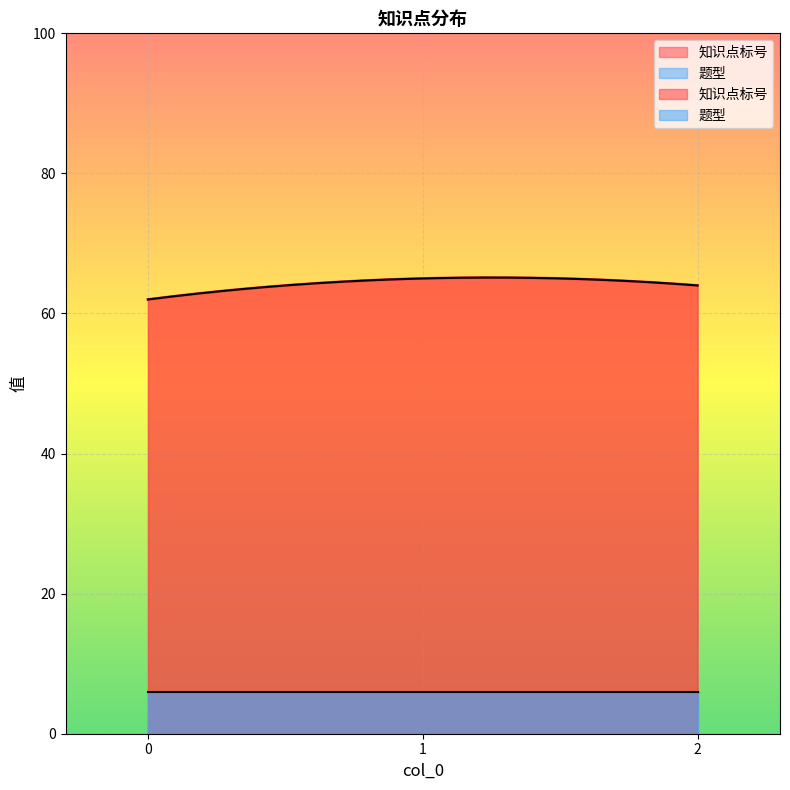

List the series in order of their peak value, lowest first.

题型, 知识点标号